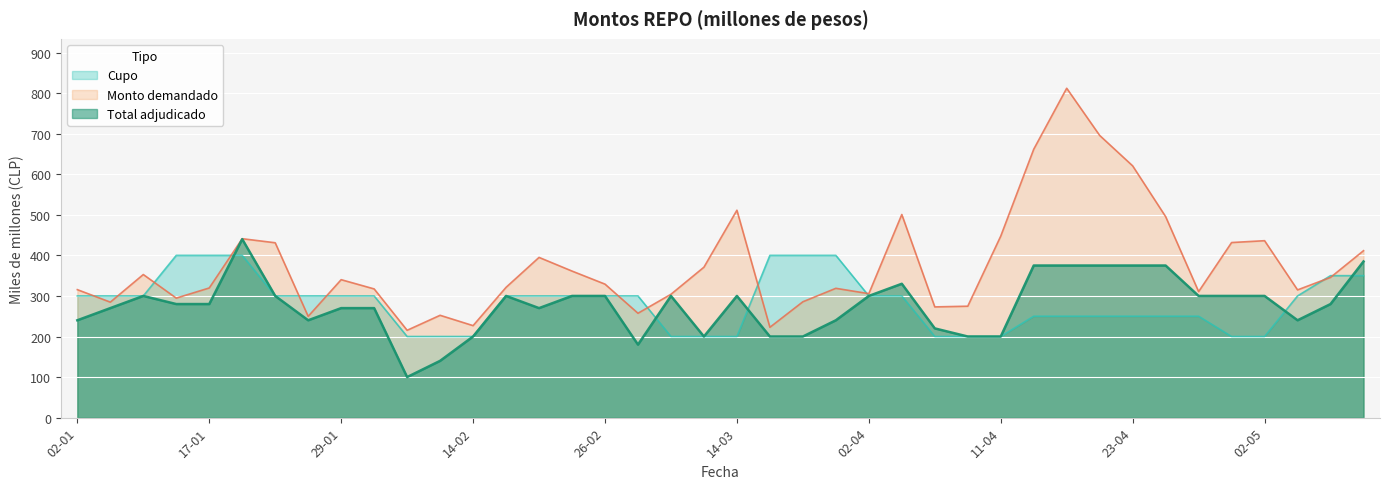

What is the maximum value for Cupo?

400.0